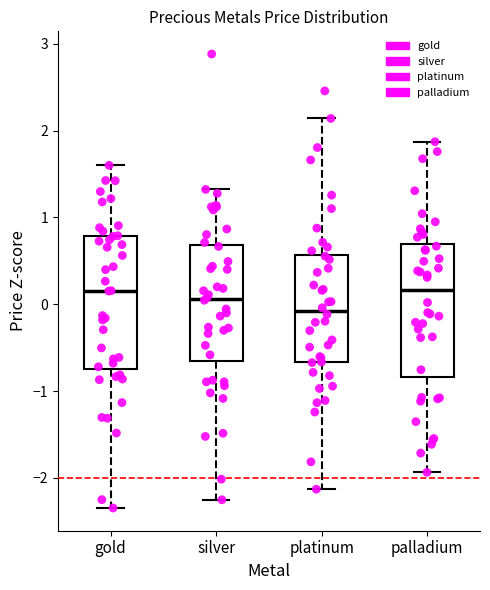

Reading left to right, read every box against the y-axis: the position of its median line, the range the box covers, and the ends of its whiskers. The values are not printed on the chart, so give them approximately, as read against the axis.

gold: median 0.2, box -0.7 to 0.8, whiskers -2.3 to 1.6
silver: median 0.1, box -0.7 to 0.7, whiskers -2.3 to 1.3
platinum: median -0.1, box -0.7 to 0.6, whiskers -2.1 to 2.1
palladium: median 0.2, box -0.8 to 0.7, whiskers -1.9 to 1.9